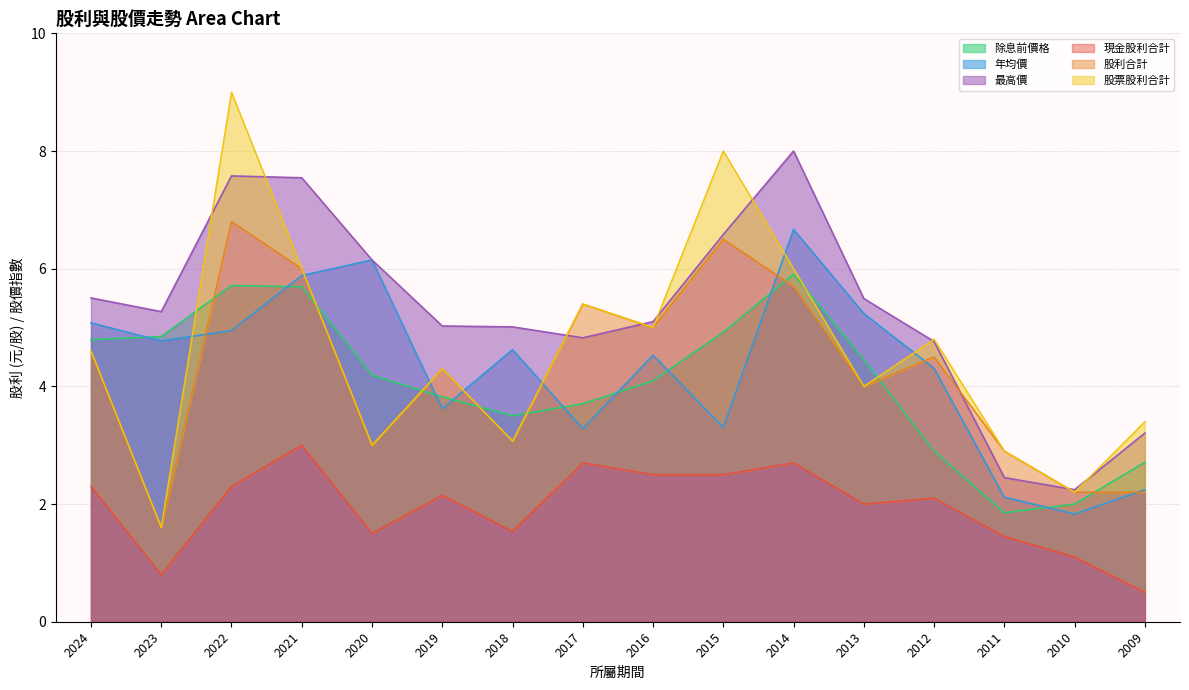

How many values in the 最高價 series are below 5?

5